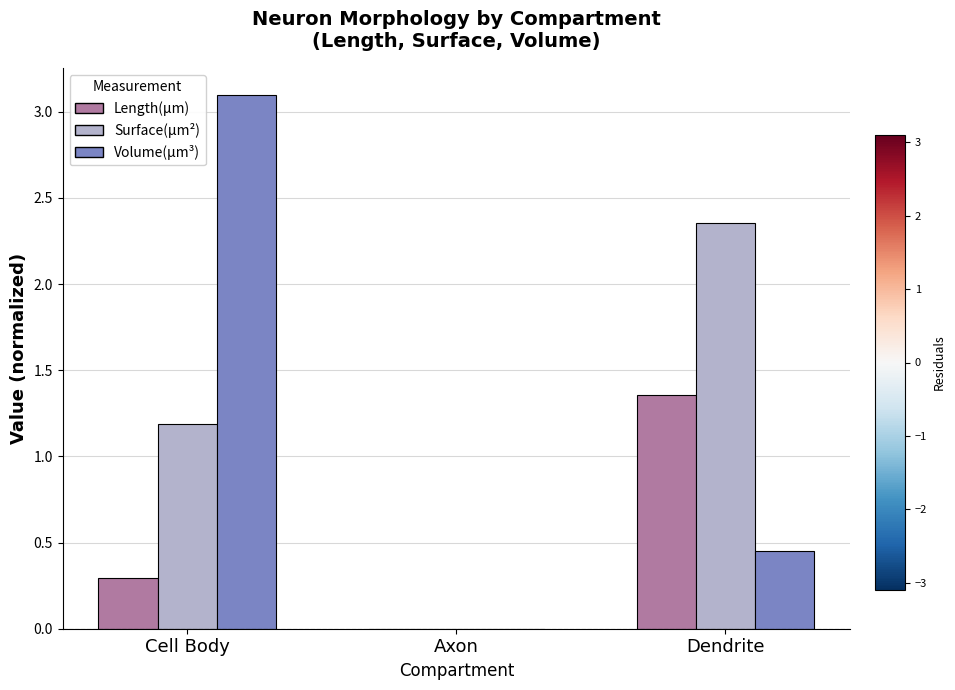

Is the value of Surface(µm²) at Axon greater than the value of Length(µm) at Cell Body?

No